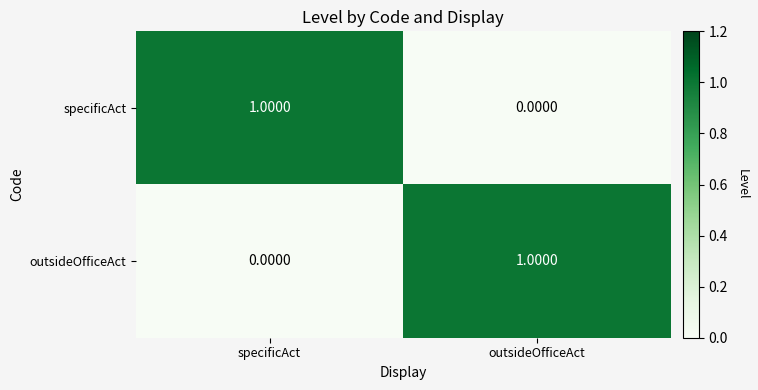

What is the maximum value shown in the chart?

1